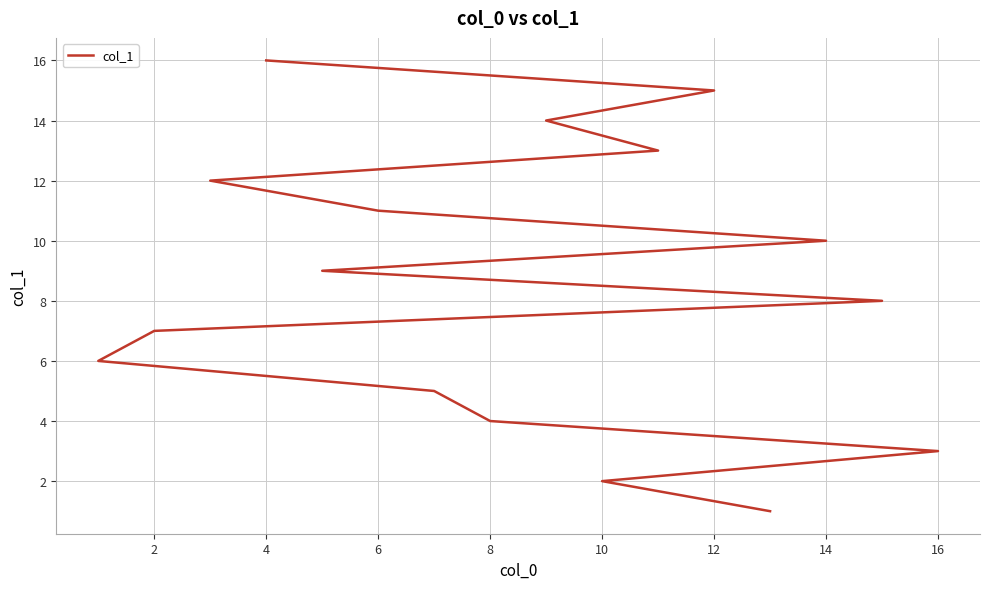

What is the value of the 6th point from the left?

6